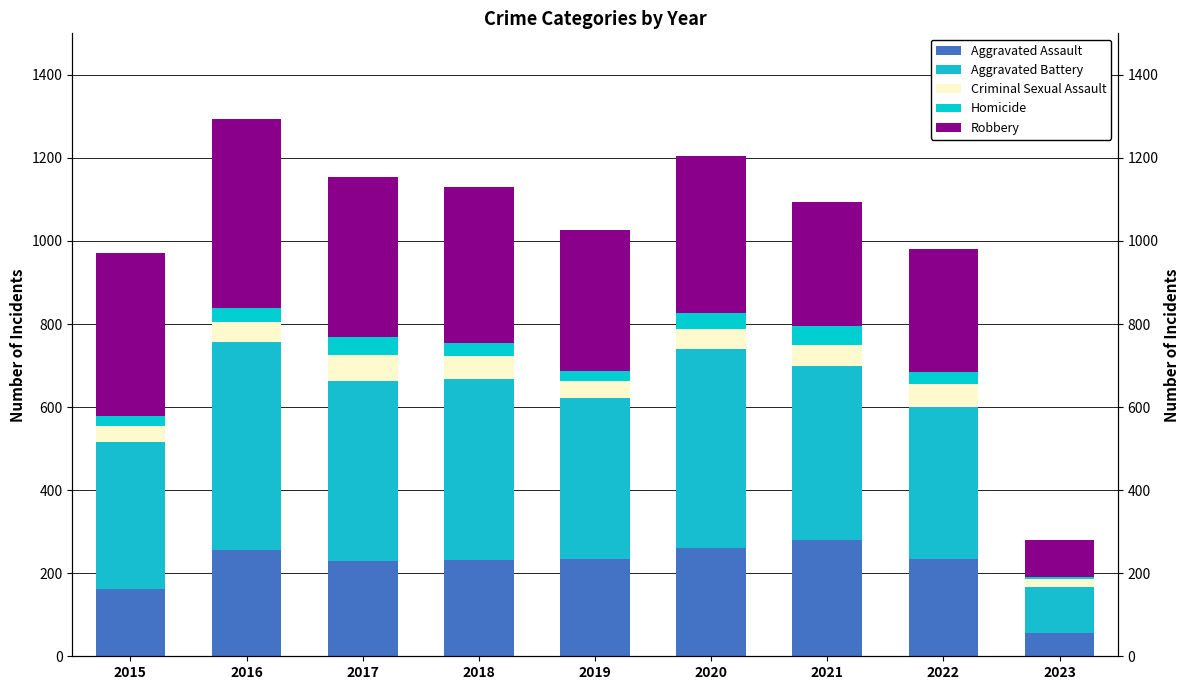

Between 2016 and 2018, which series saw the biggest shift?

Robbery